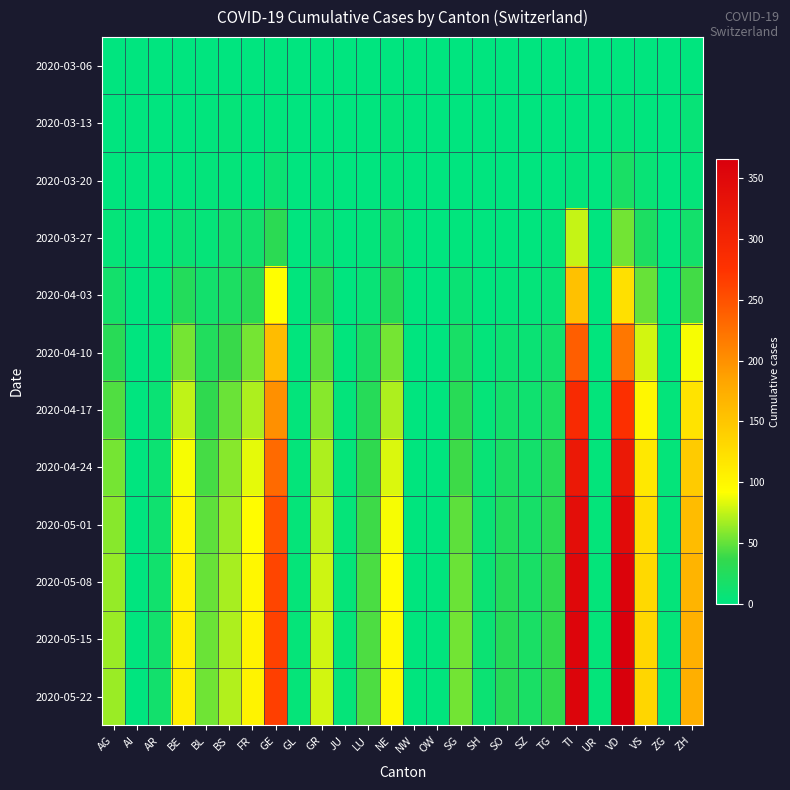

Reading left to right, transcribe all the data shown in this chart.

2020-03-06: AG=0	AI=0	AR=0	BE=0	BL=0	BS=0	FR=0	GE=1	GL=0	GR=0	JU=0	LU=0	NE=0	NW=0	OW=0	SG=0	SH=0	SO=0	SZ=0	TG=0	TI=0	UR=0	VD=1	VS=0	ZG=0	ZH=1
2020-03-13: AG=0	AI=0	AR=0	BE=0	BL=2	BS=5	FR=0	GE=2	GL=0	GR=0	JU=0	LU=1	NE=4	NW=0	OW=0	SG=0	SH=0	SO=0	SZ=0	TG=0	TI=0	UR=0	VD=4	VS=1	ZG=0	ZH=6
2020-03-20: AG=1	AI=0	AR=0	BE=2	BL=3	BS=4	FR=1	GE=9	GL=0	GR=3	JU=0	LU=0	NE=3	NW=0	OW=0	SG=0	SH=0	SO=0	SZ=0	TG=0	TI=3	UR=0	VD=19	VS=7	ZG=0	ZH=4
2020-03-27: AG=5	AI=0	AR=2	BE=8	BL=5	BS=13	FR=14	GE=32	GL=0	GR=9	JU=0	LU=3	NE=13	NW=0	OW=0	SG=2	SH=0	SO=1	SZ=1	TG=4	TI=76	UR=0	VD=54	VS=21	ZG=0	ZH=15
2020-04-03: AG=15	AI=0	AR=3	BE=26	BL=14	BS=21	FR=31	GE=92	GL=2	GR=30	JU=0	LU=7	NE=28	NW=0	OW=0	SG=8	SH=1	SO=3	SZ=4	TG=7	TI=155	UR=1	VD=123	VS=51	ZG=1	ZH=41
2020-04-10: AG=30	AI=0	AR=5	BE=55	BL=25	BS=38	FR=55	GE=160	GL=2	GR=48	JU=2	LU=20	NE=55	NW=0	OW=0	SG=18	SH=3	SO=10	SZ=8	TG=15	TI=240	UR=2	VD=220	VS=80	ZG=2	ZH=90
2020-04-17: AG=45	AI=0	AR=8	BE=75	BL=35	BS=52	FR=70	GE=200	GL=3	GR=60	JU=3	LU=28	NE=70	NW=0	OW=1	SG=30	SH=5	SO=15	SZ=12	TG=22	TI=290	UR=3	VD=280	VS=100	ZG=3	ZH=120
2020-04-24: AG=55	AI=0	AR=10	BE=90	BL=42	BS=60	FR=85	GE=230	GL=4	GR=70	JU=4	LU=35	NE=82	NW=1	OW=1	SG=40	SH=7	SO=20	SZ=15	TG=28	TI=320	UR=3	VD=320	VS=115	ZG=4	ZH=145
2020-05-01: AG=60	AI=0	AR=12	BE=100	BL=48	BS=65	FR=95	GE=250	GL=5	GR=75	JU=5	LU=40	NE=90	NW=1	OW=1	SG=48	SH=8	SO=24	SZ=17	TG=32	TI=340	UR=4	VD=345	VS=125	ZG=4	ZH=160
2020-05-08: AG=63	AI=0	AR=13	BE=105	BL=51	BS=68	FR=100	GE=260	GL=5	GR=78	JU=5	LU=43	NE=95	NW=1	OW=2	SG=52	SH=9	SO=27	SZ=18	TG=35	TI=350	UR=4	VD=360	VS=130	ZG=4	ZH=168
2020-05-15: AG=65	AI=0	AR=14	BE=108	BL=52	BS=70	FR=103	GE=263	GL=5	GR=79	JU=5	LU=44	NE=97	NW=1	OW=2	SG=54	SH=9	SO=28	SZ=19	TG=36	TI=355	UR=4	VD=365	VS=132	ZG=4	ZH=172
2020-05-22: AG=65	AI=0	AR=14	BE=109	BL=53	BS=71	FR=103	GE=264	GL=5	GR=80	JU=5	LU=44	NE=98	NW=1	OW=2	SG=54	SH=9	SO=28	SZ=19	TG=36	TI=356	UR=4	VD=366	VS=133	ZG=4	ZH=173